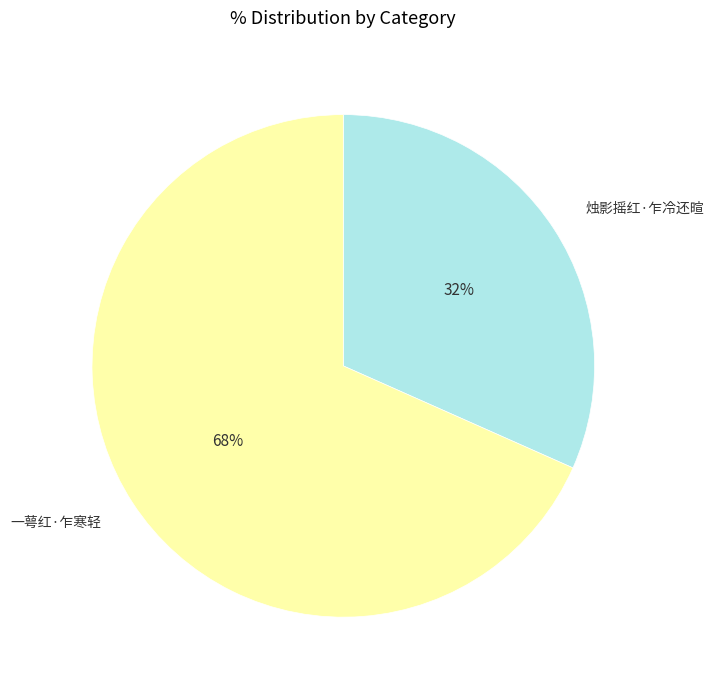

Which has a higher value, 一萼红·乍寒轻 or 烛影摇红·乍冷还暄?

一萼红·乍寒轻